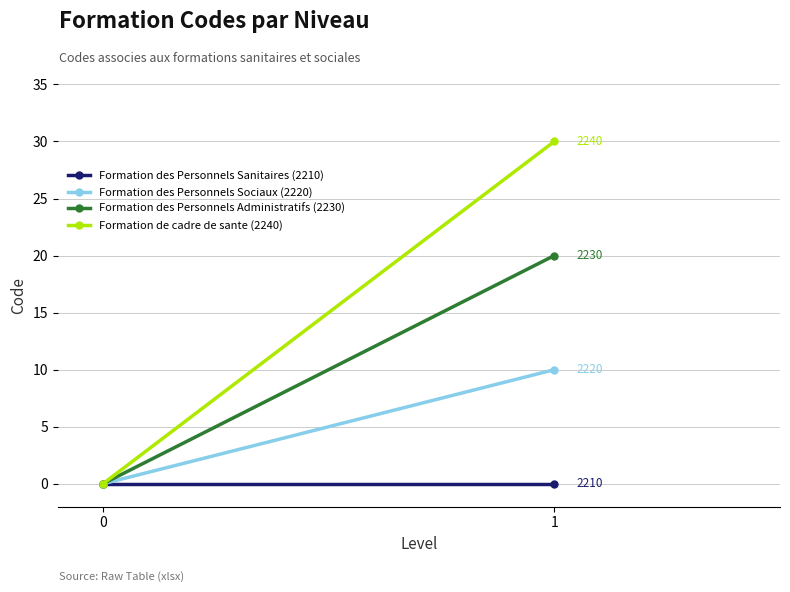

Reading left to right, what are all the values shown in this chart?

Formation des Personnels Sanitaires (2210): 0	0
Formation des Personnels Sociaux (2220): 0	10
Formation des Personnels Administratifs (2230): 0	20
Formation de cadre de sante (2240): 0	30